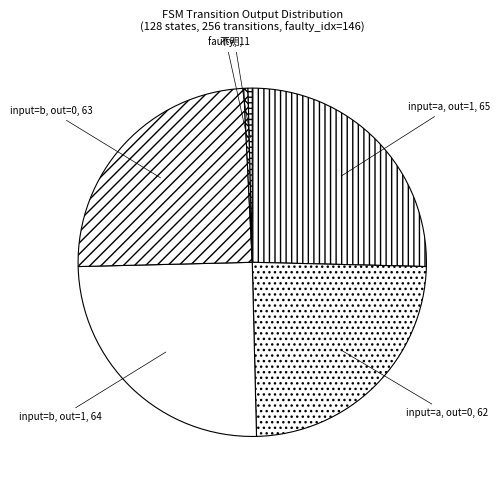

Does any single category account for the majority?

No